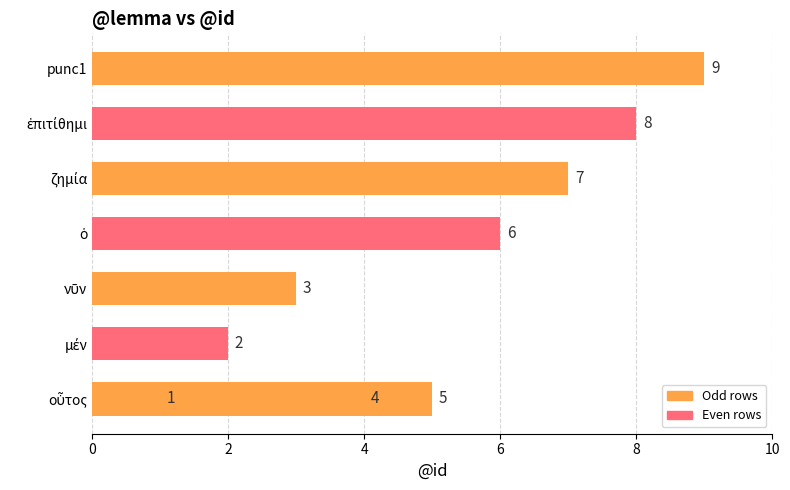

What is the sum of the values at ἐπιτίθημι and μέν?

10